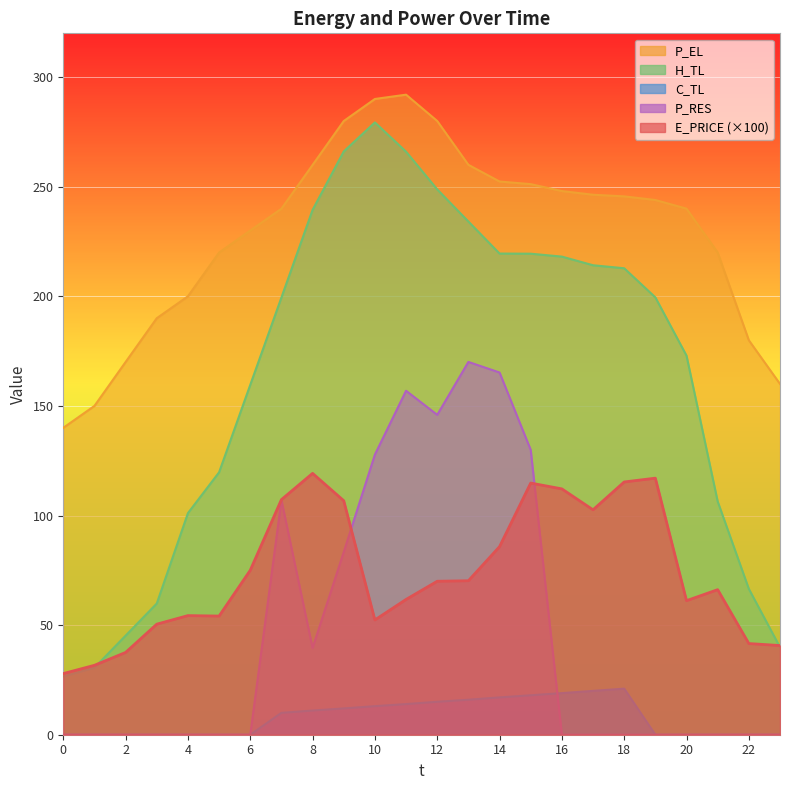

How many lines are shown in the chart?

5